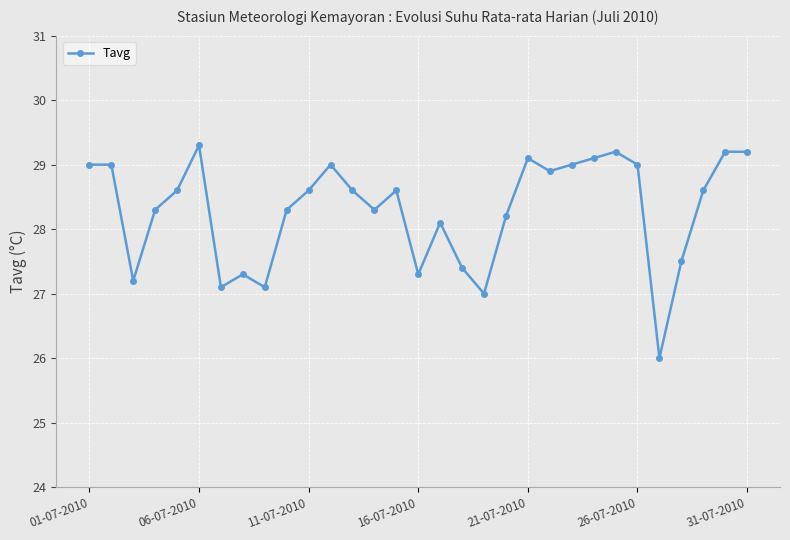

What is the average value?

28.3